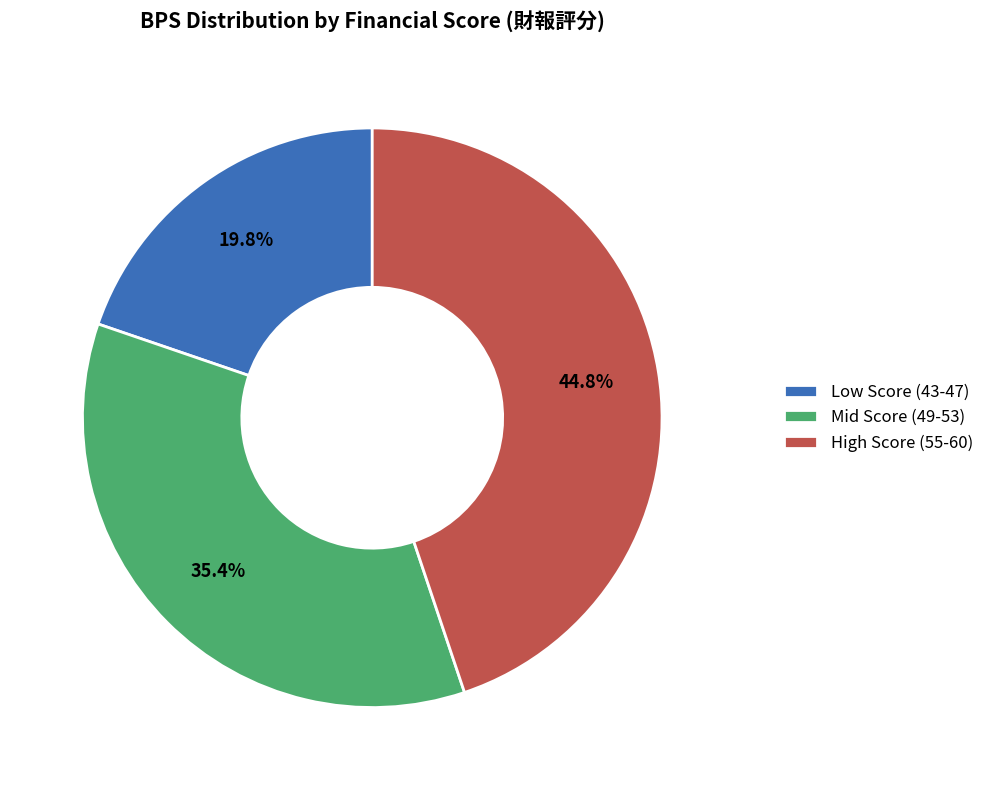

Which has a higher value, Mid Score (49-53) or Low Score (43-47)?

Mid Score (49-53)